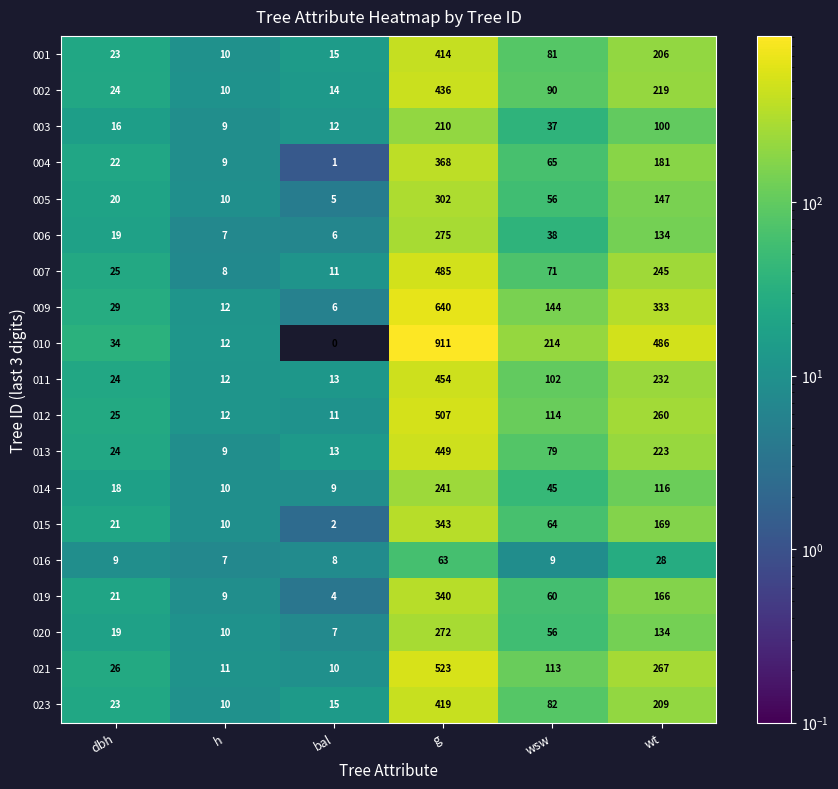

Which label corresponds to the smallest value in the chart?

bal